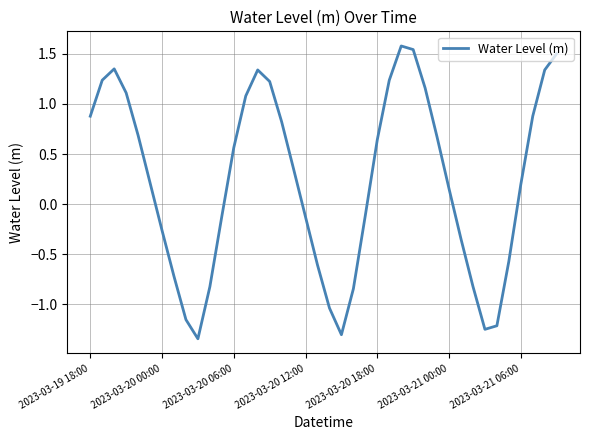

How many lines are shown in the chart?

1